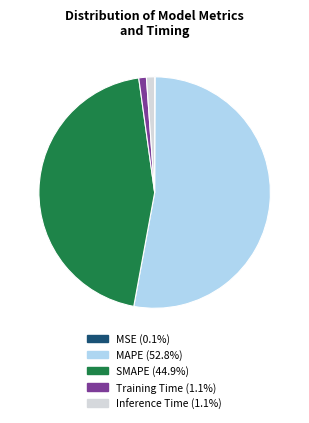

Does MAPE account for over 50% of the chart?

Yes